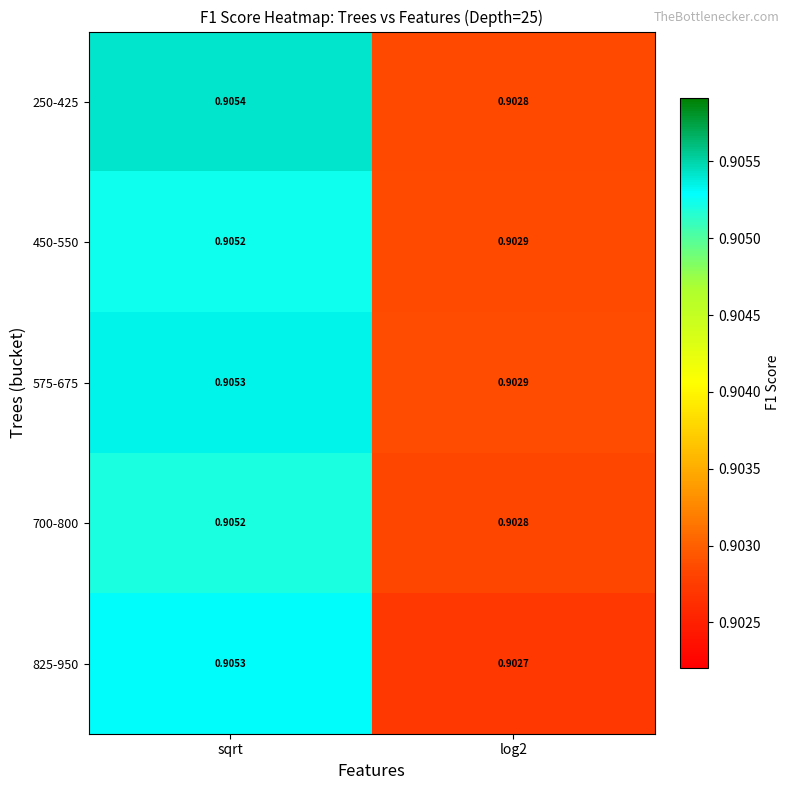

Is the value of 575-675 at sqrt greater than the value of 450-550 at log2?

Yes